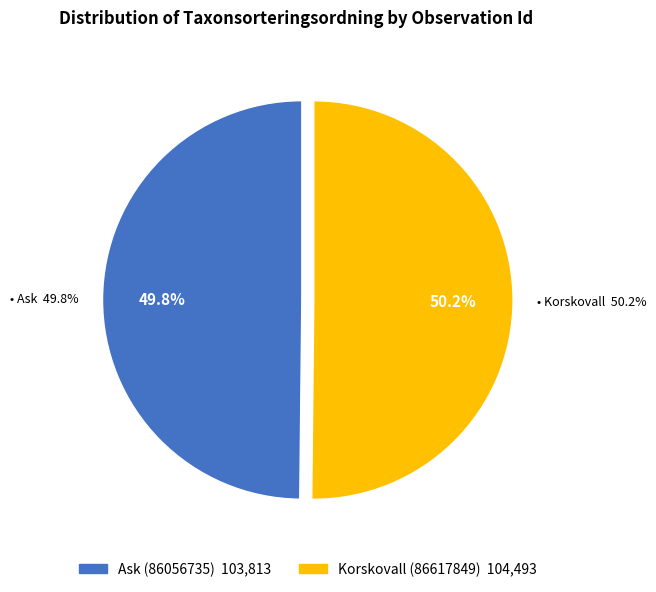

What percentage is the Ask (86056735) slice, to the nearest percent?

50%